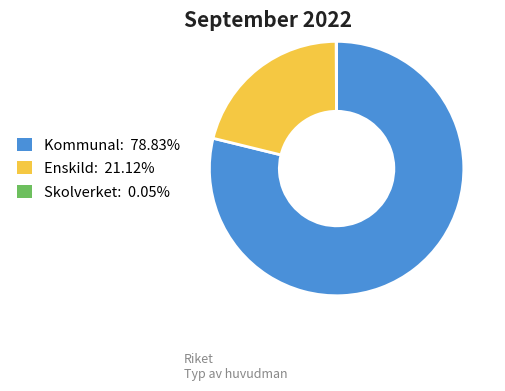

Which category has the biggest portion of the pie?

Kommunal